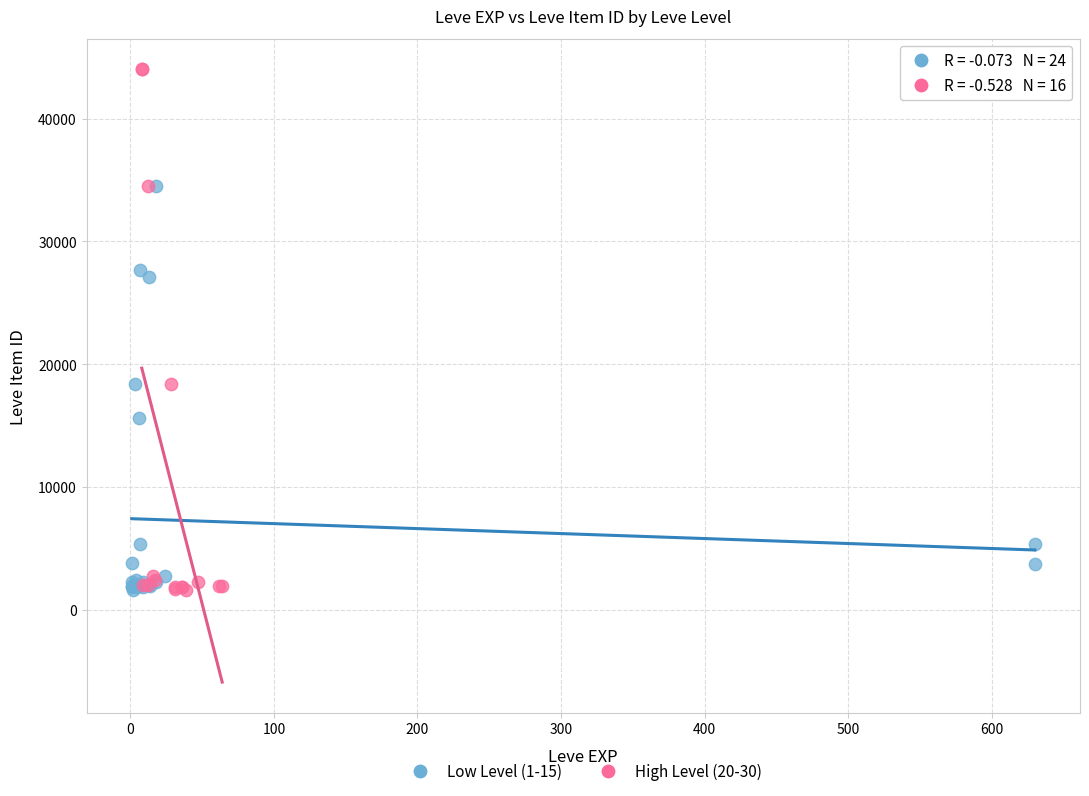

Which series contains the highest Y value?

High Level (20-30)